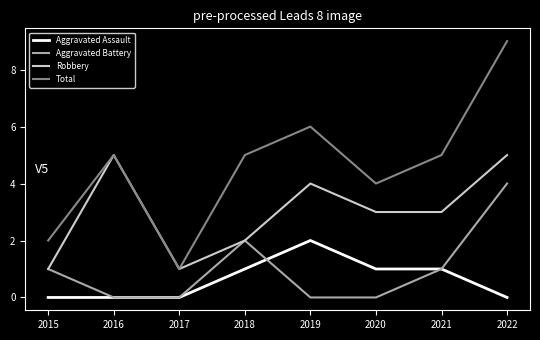

List the series in order of their peak value, lowest first.

Aggravated Assault, Aggravated Battery, Robbery, Total